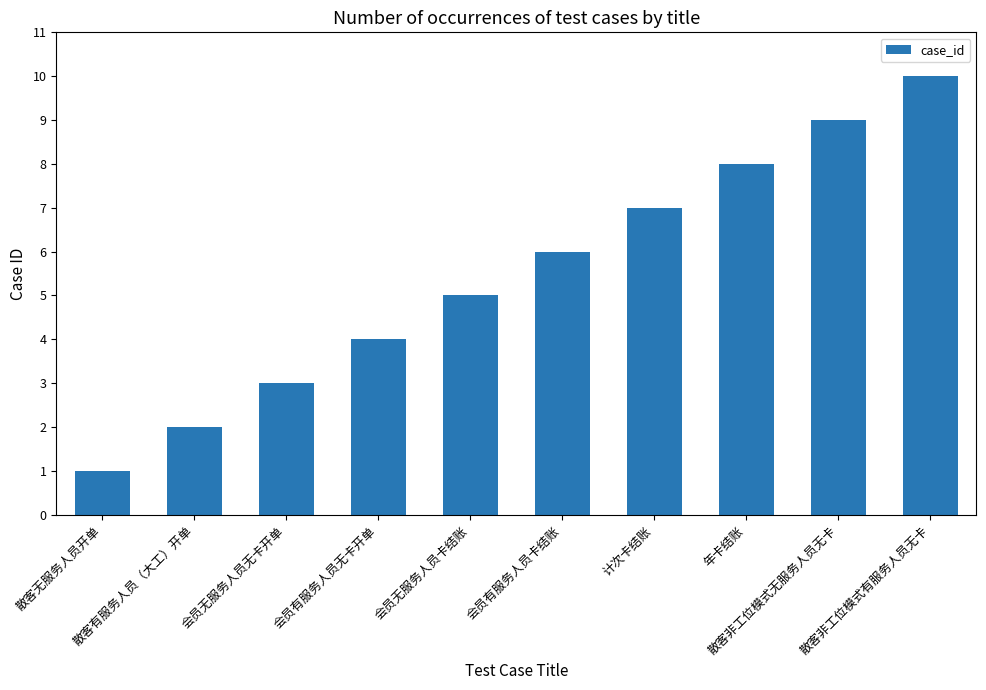

What is the sum of the values at 计次卡结账 and 散客有服务人员（大工）开单?

9